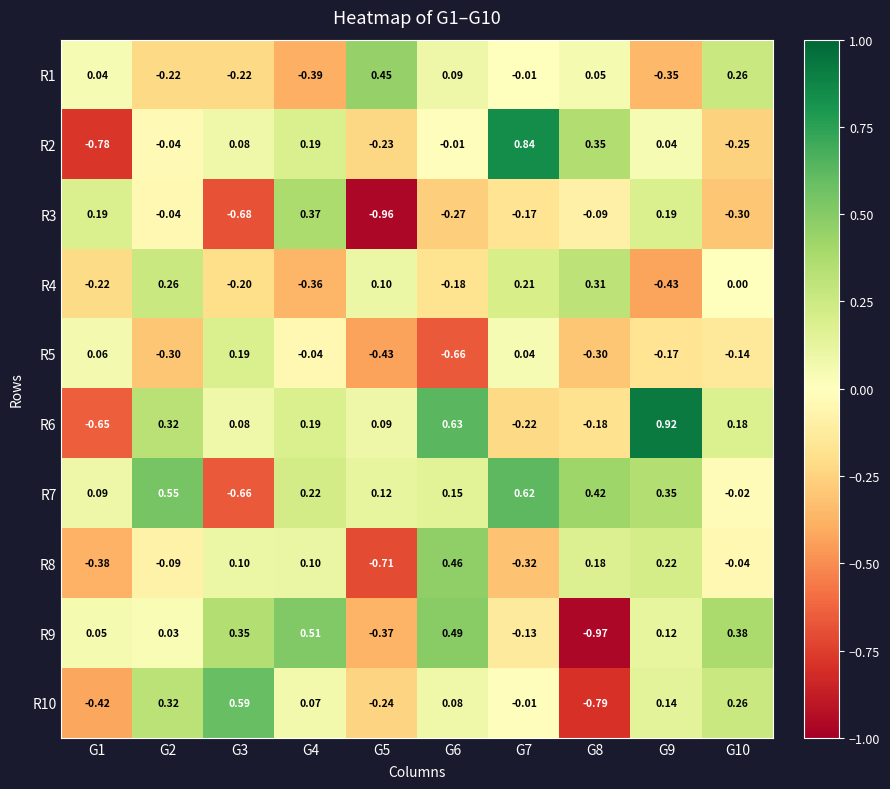

At how many categories does at least one series exceed 0?

10